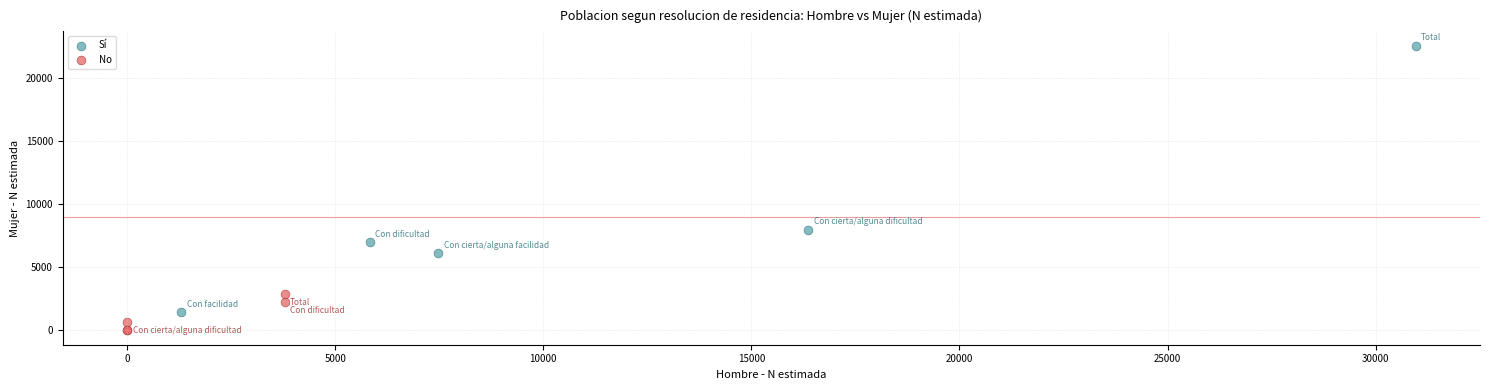

What are all the series names shown in the legend?

Sí, No